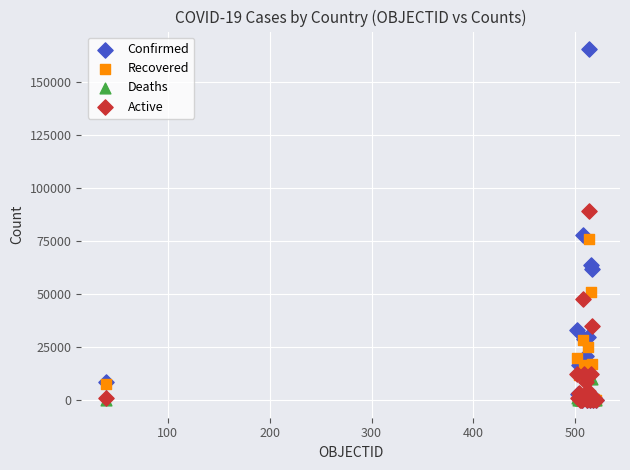

In the Active series, what Y value is closest to 44687?

47761